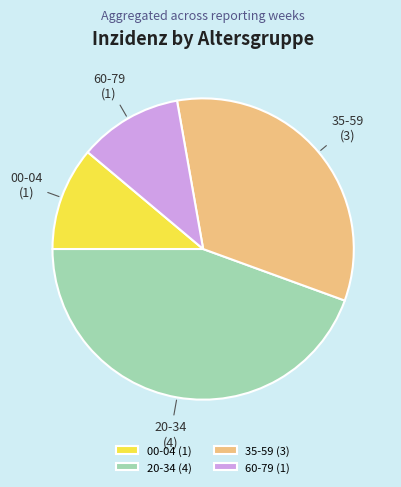

Is 00-04 the majority of the pie?

No